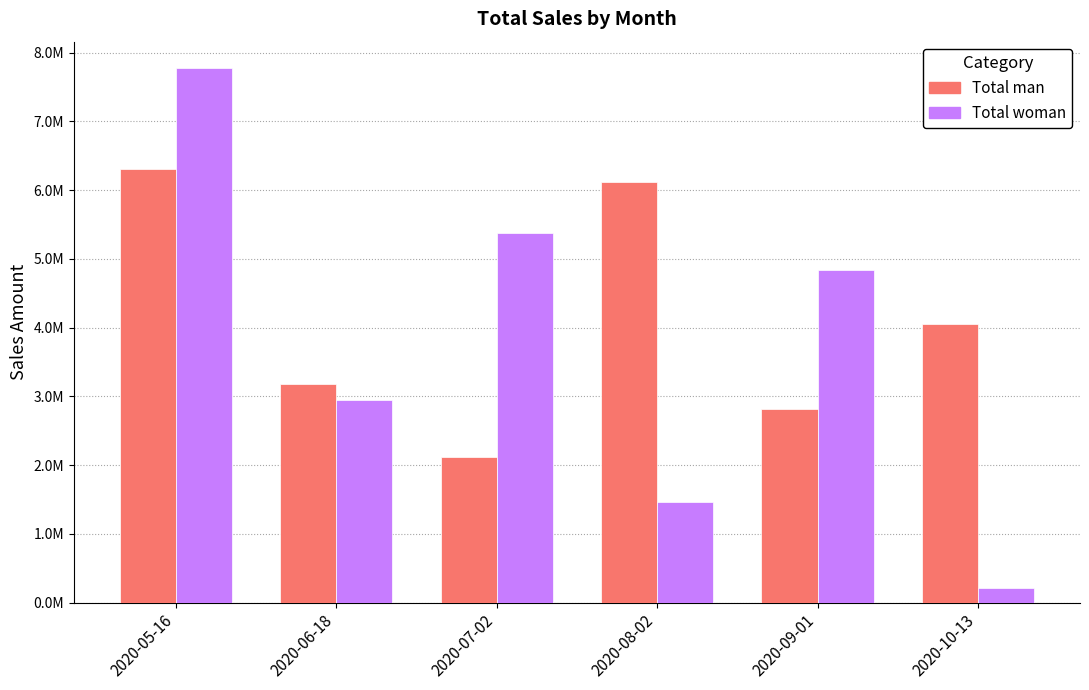

Which series has the widest spread of values?

Total woman